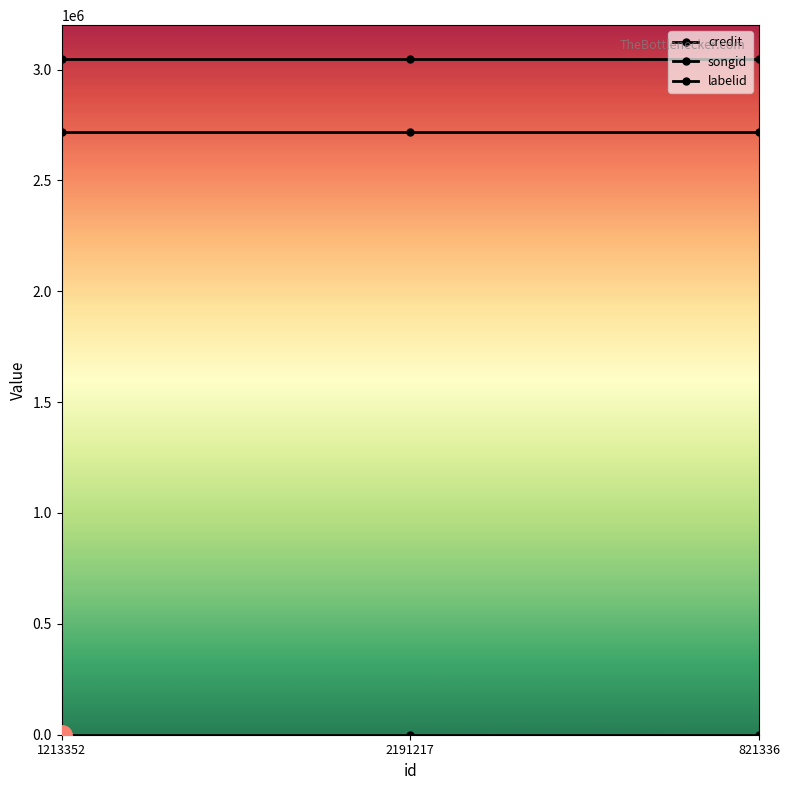

Is this an area chart (filled region under the line)?

No